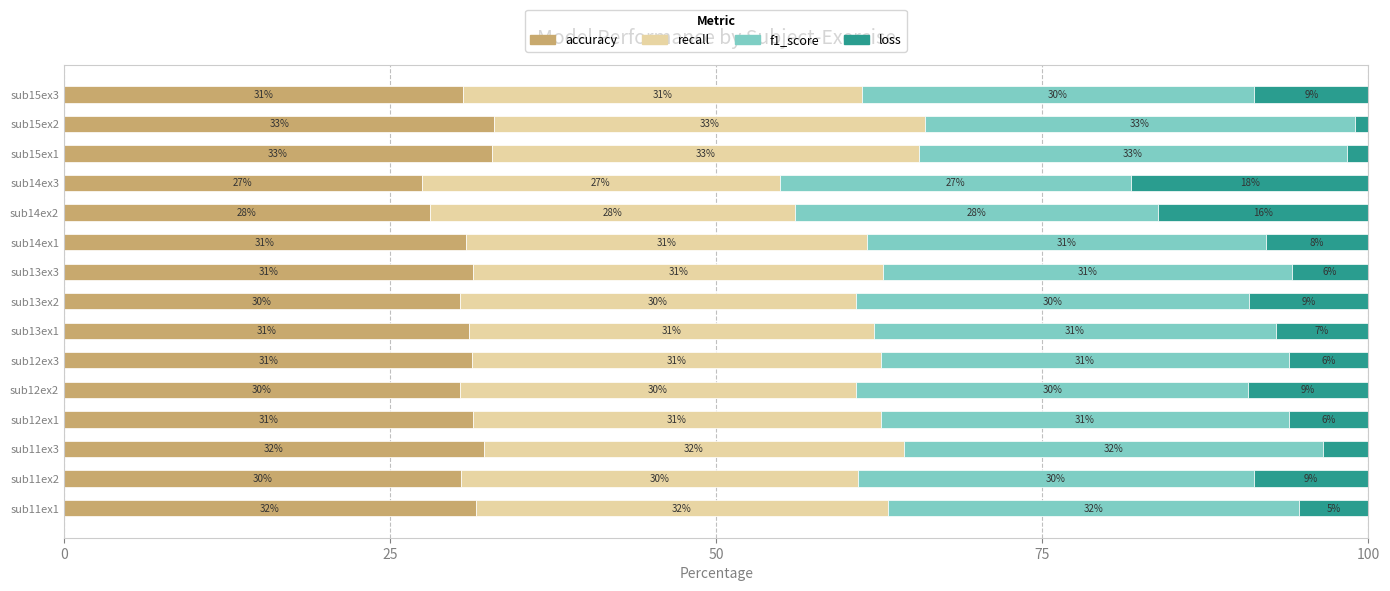

Is it true that accuracy equals 30.8 at sub14ex1?

True